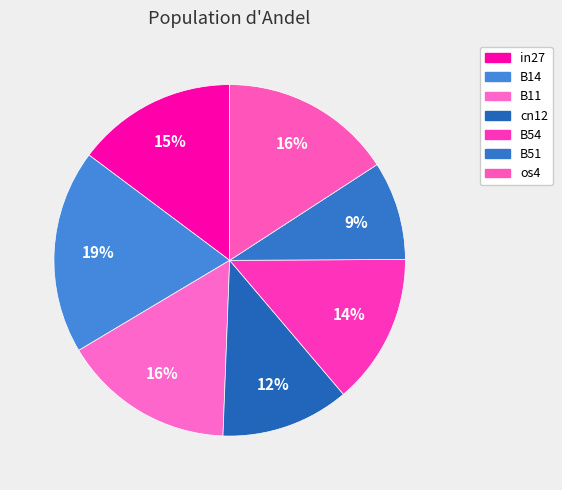

True or false: in27 accounts for 15% of the total.

True